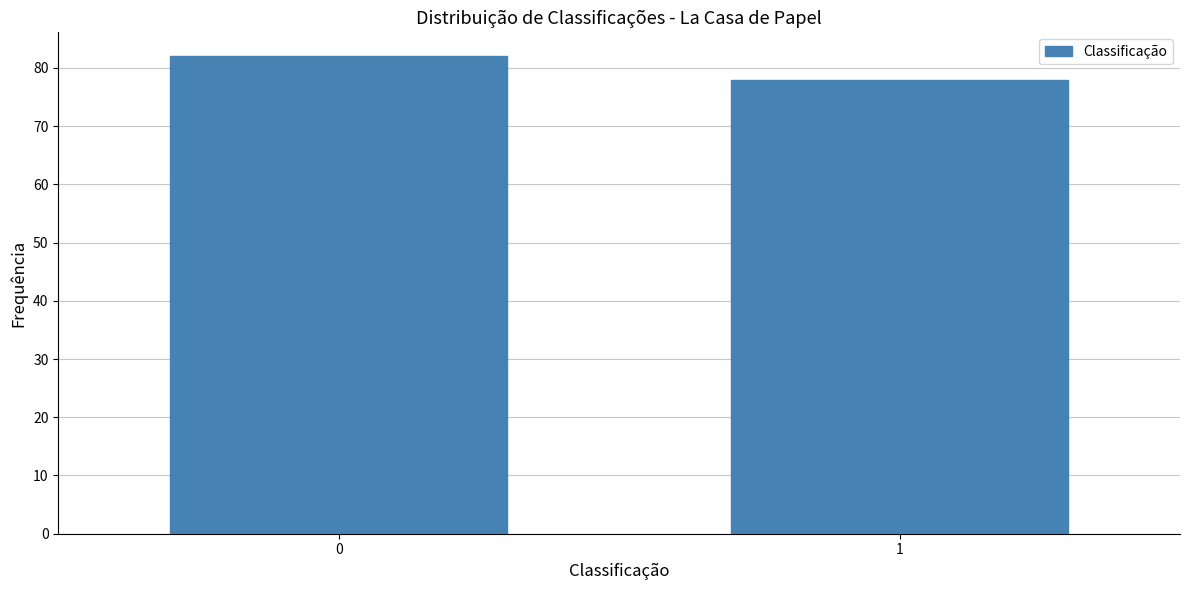

Reading left to right, transcribe all the data shown in this chart.

82	78